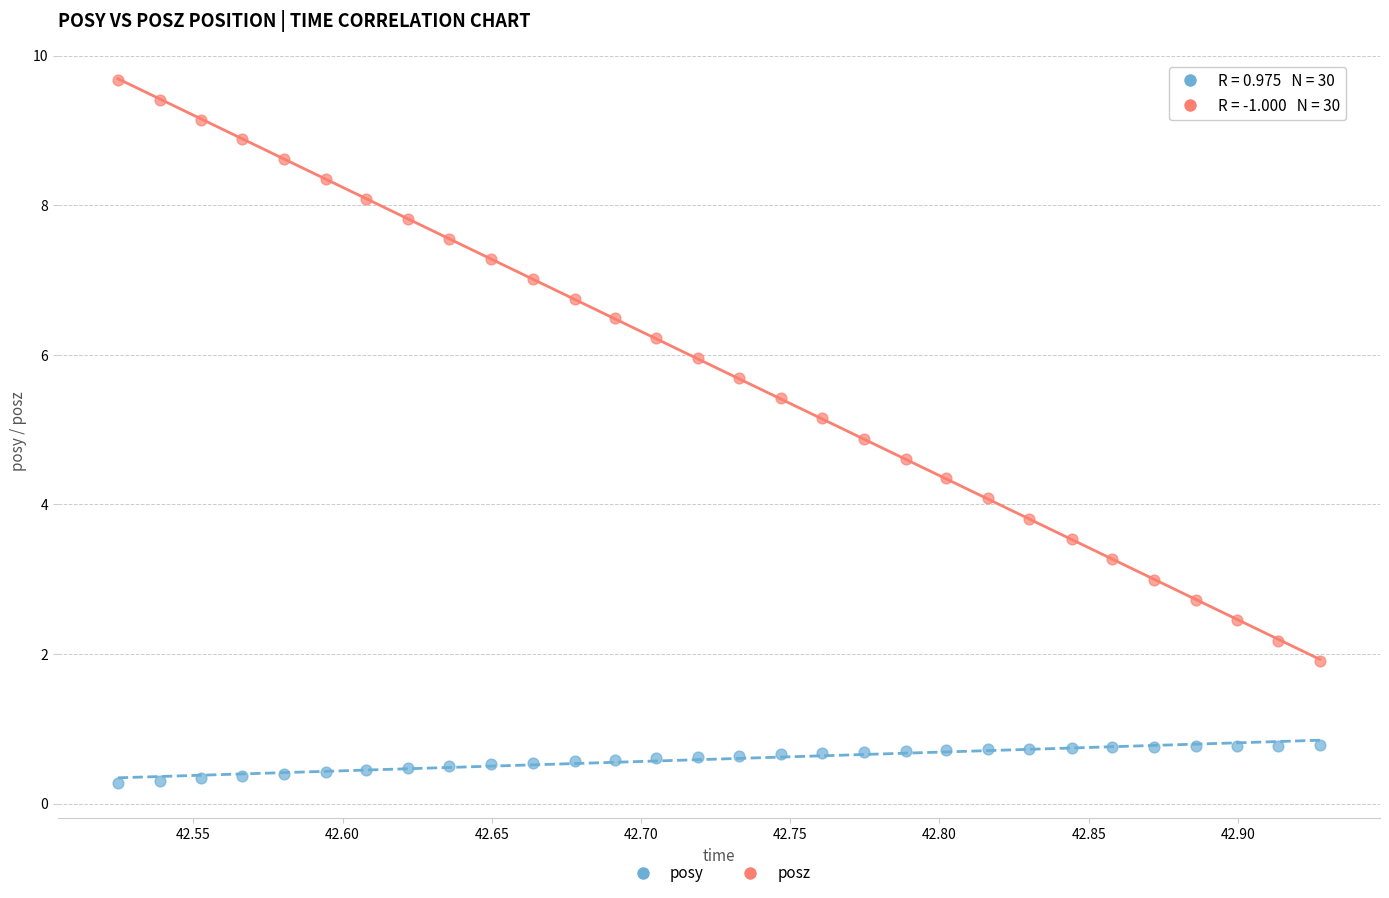

What is the X range (max minus min) for the scatter plot?

0.4